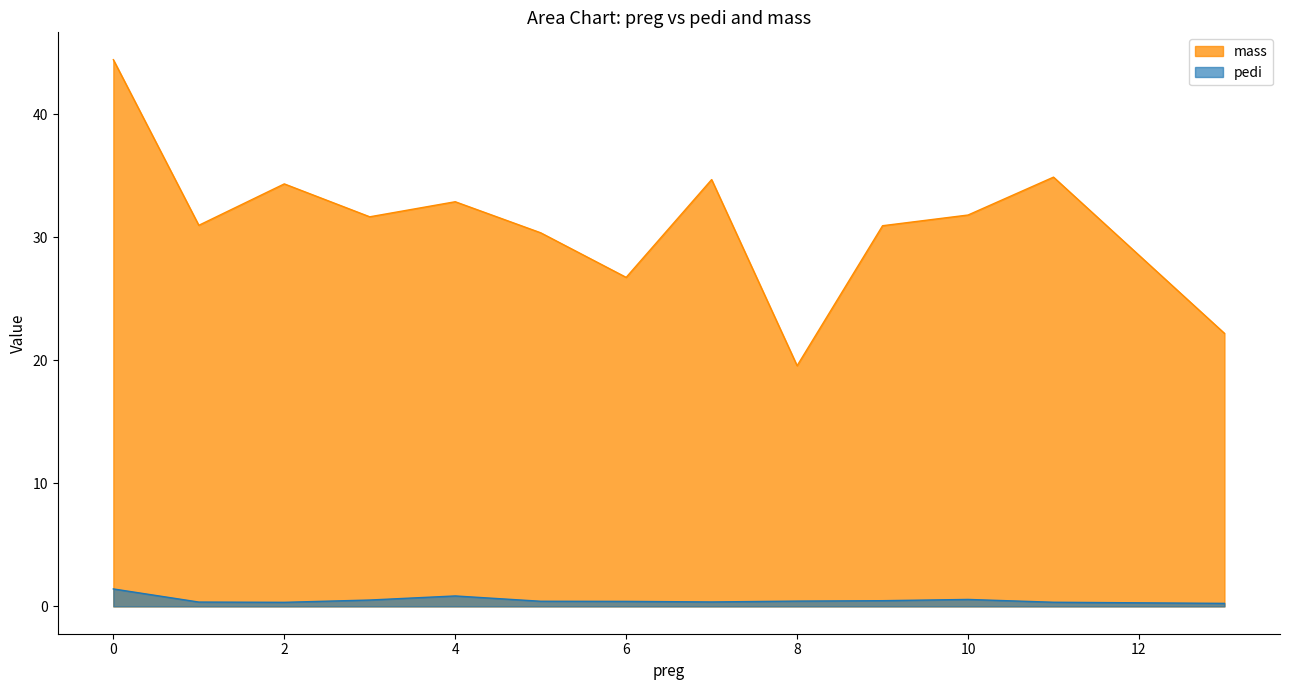

At 1, list the series in order from smallest to largest.

pedi, mass